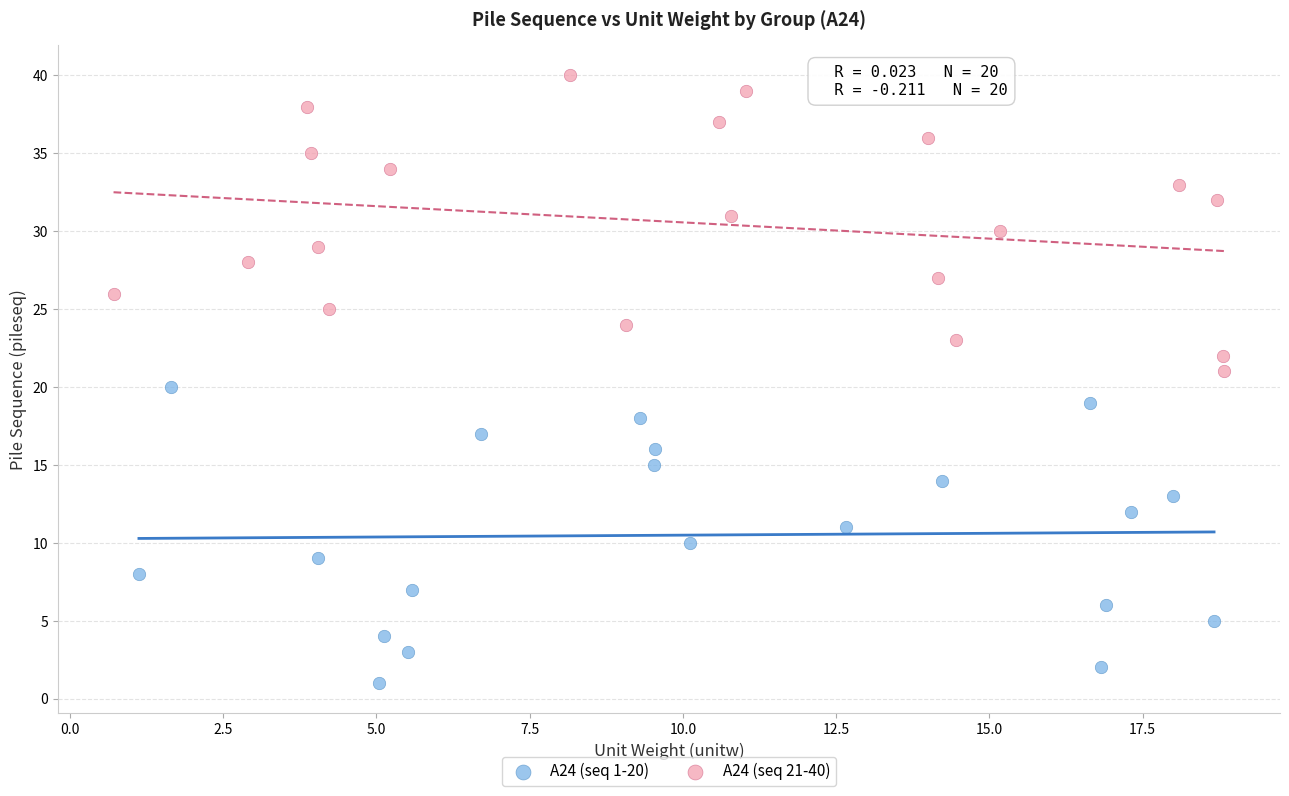

What are all the series names shown in the legend?

A24 (seq 1-20), A24 (seq 21-40)